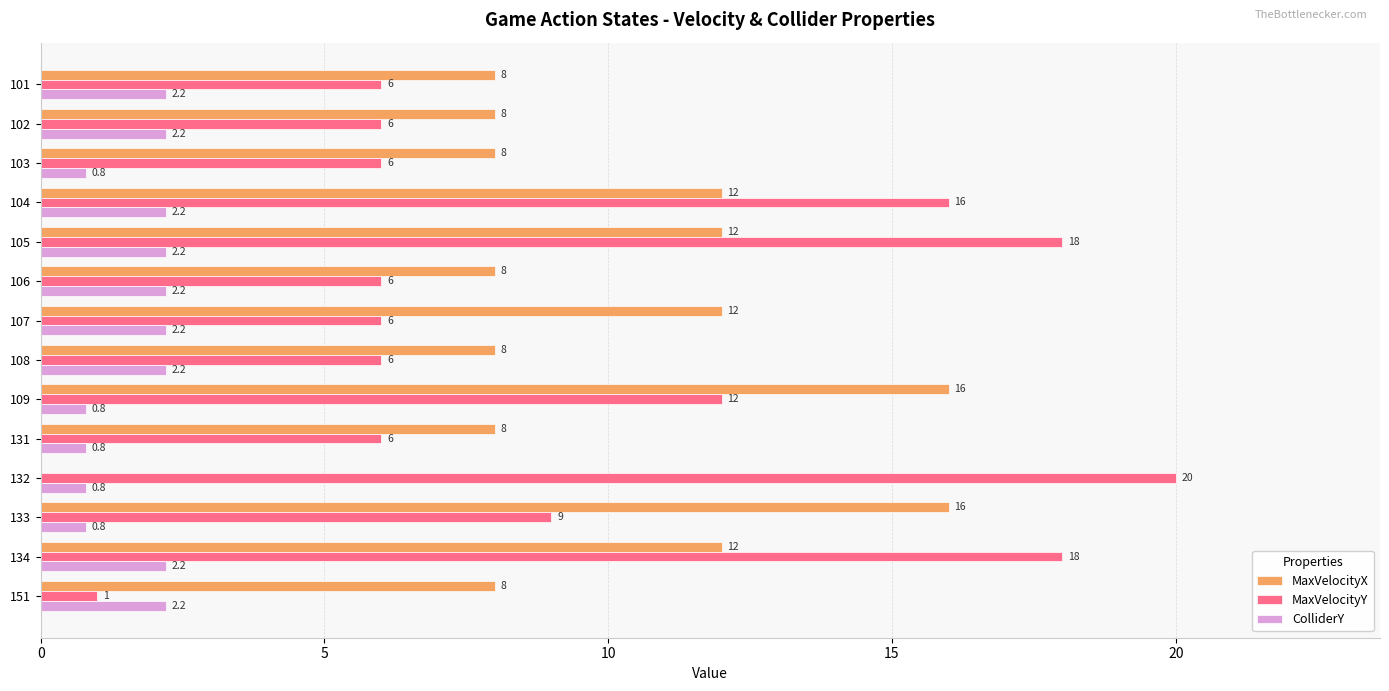

Read the MaxVelocityX value at 151.

8.0